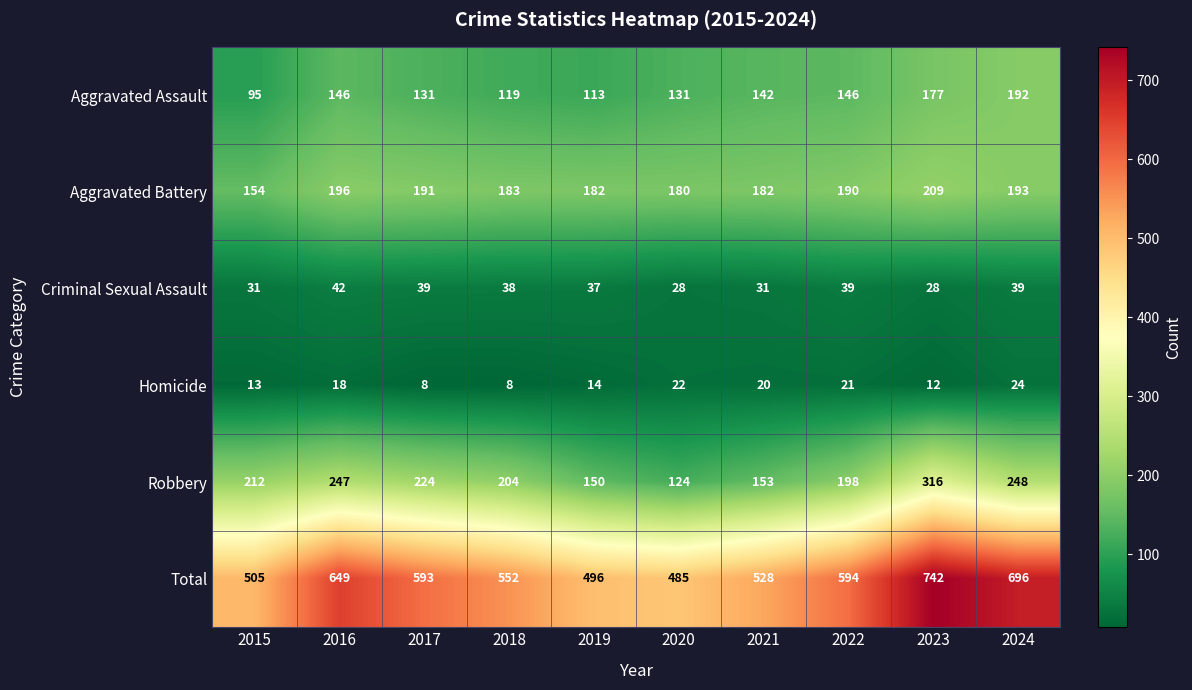

At how many categories does at least one series exceed 392?

10